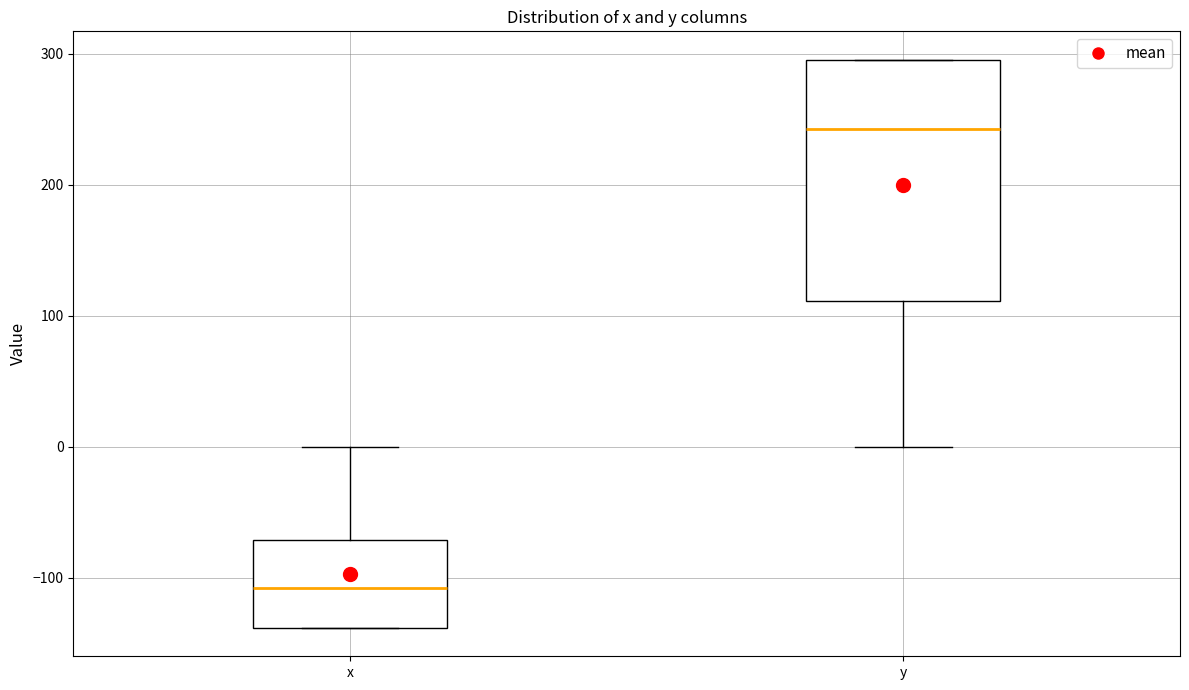

Where is the upper edge of the box for y on the y-axis? The values are not printed on the chart, so give them approximately, as read against the axis.

300